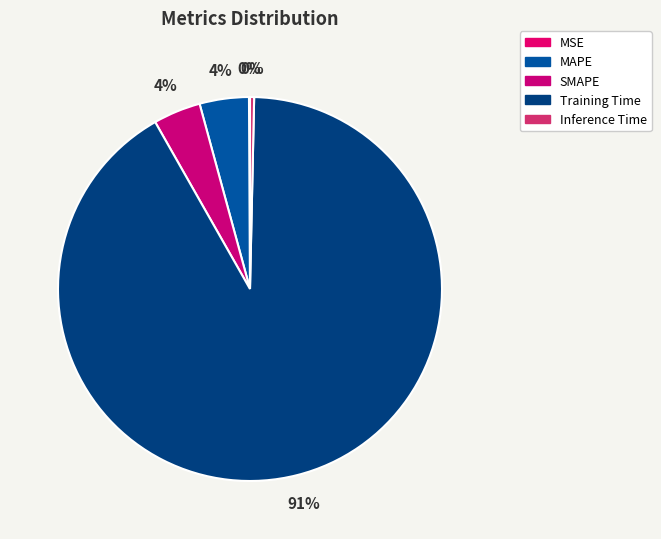

Which slice is the smallest?

MSE